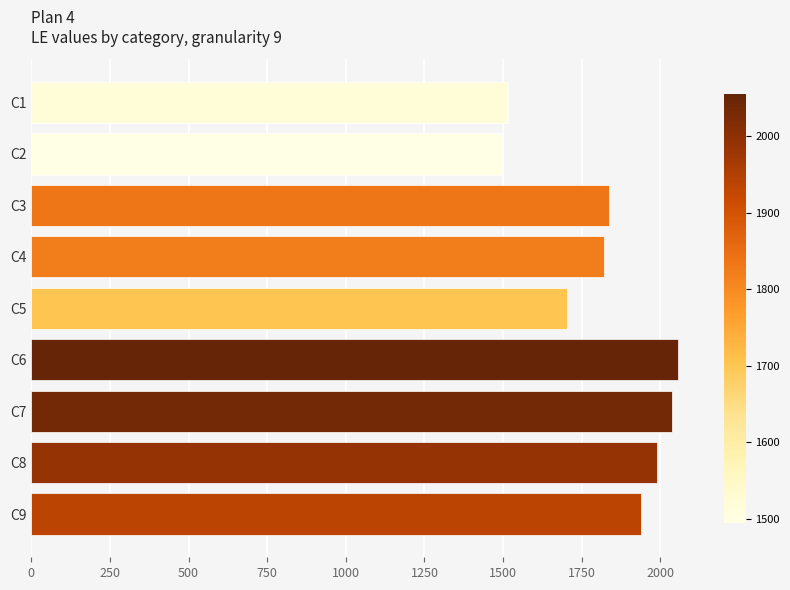

Reading top to bottom, extract all data points from this chart.

C1=1517	C2=1495	C3=1836	C4=1822	C5=1703	C6=2055	C7=2037	C8=1988	C9=1937